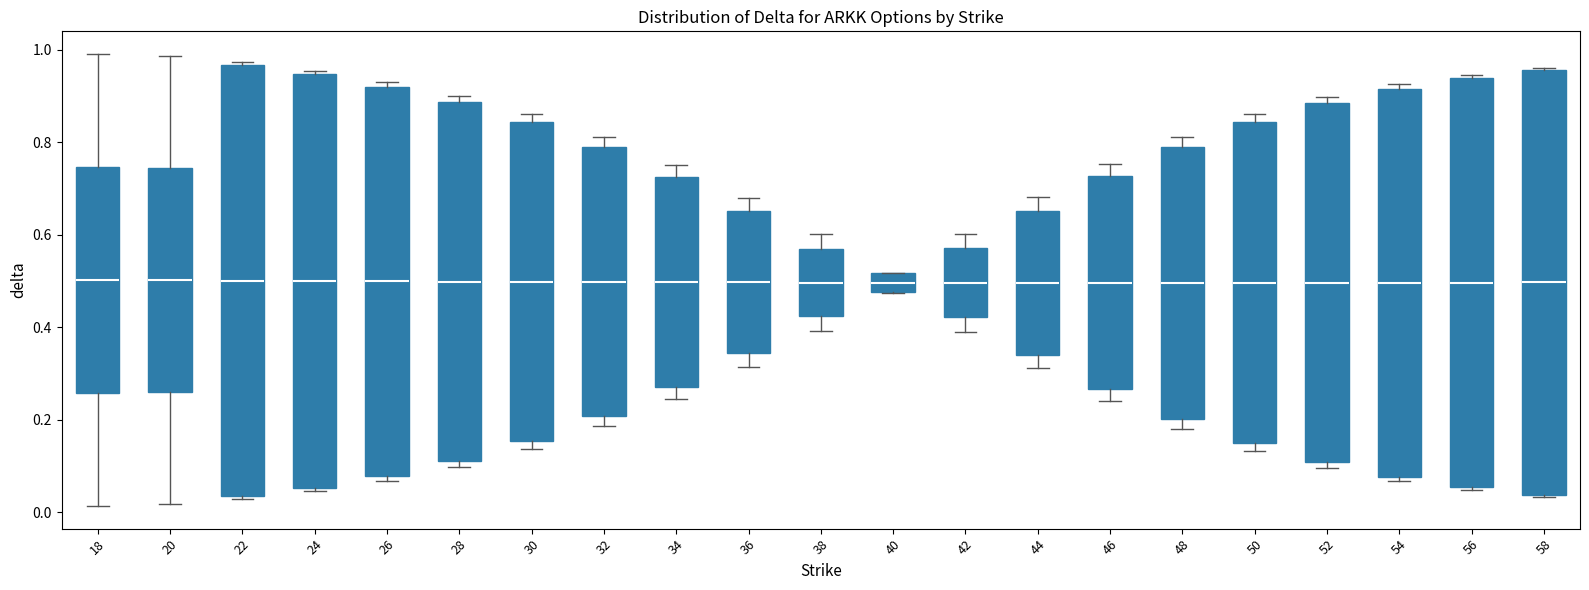

Where is the upper edge of the box at x = 18 on the y-axis? The values are not printed on the chart, so give them approximately, as read against the axis.

0.74